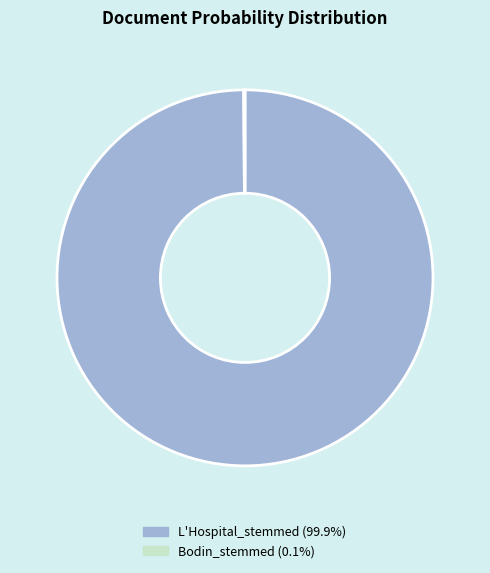

Is there a majority slice in this chart?

Yes